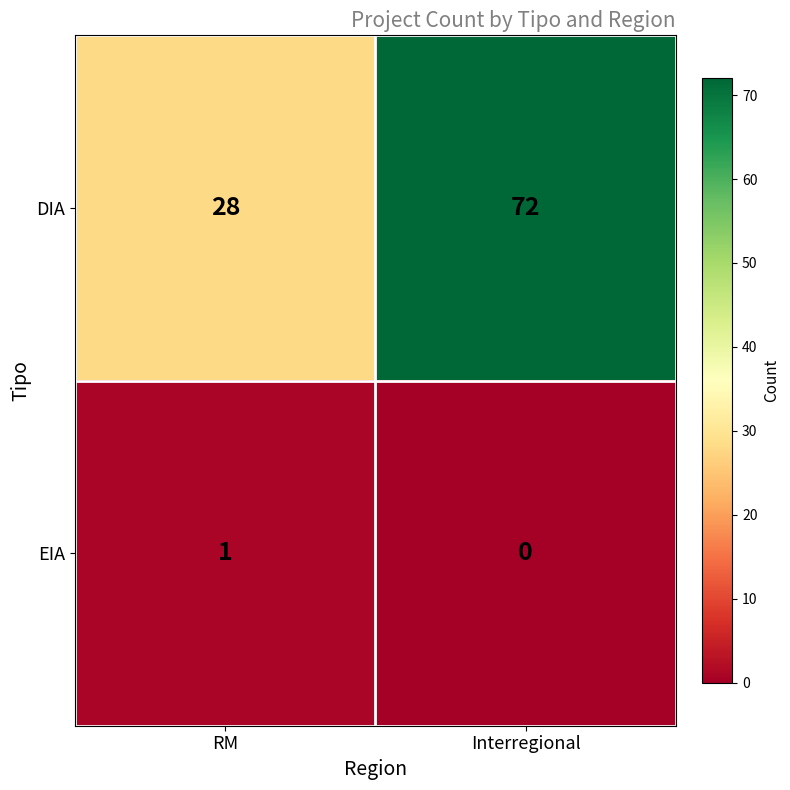

Where is DIA nearest to the value 50?

RM